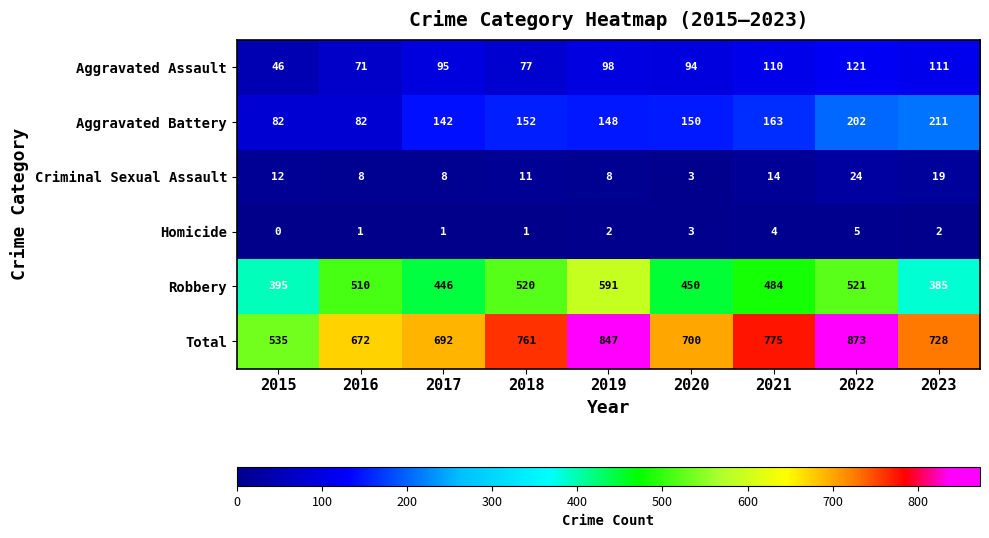

At which category does the chart reach its minimum across all series?

2015